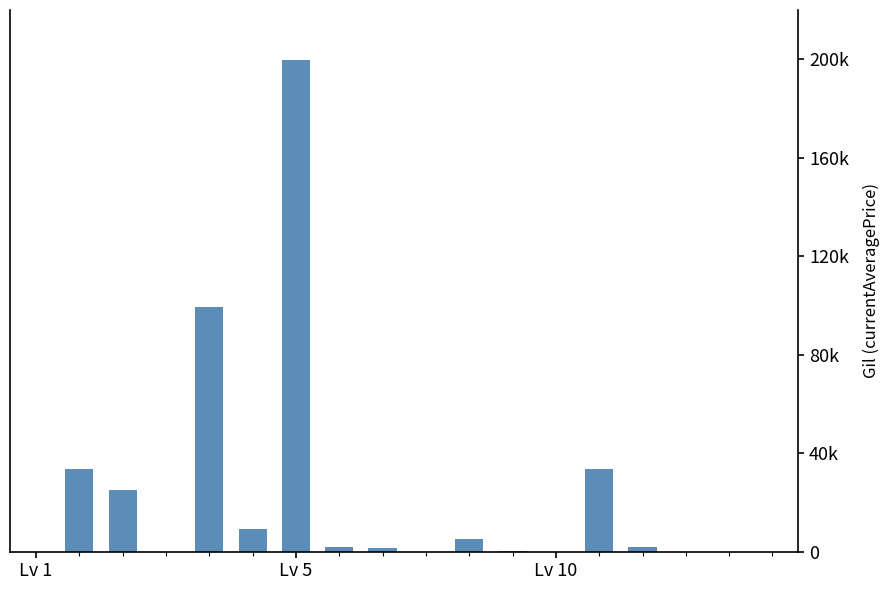

What is the difference between the maximum and second lowest values?

199722.7